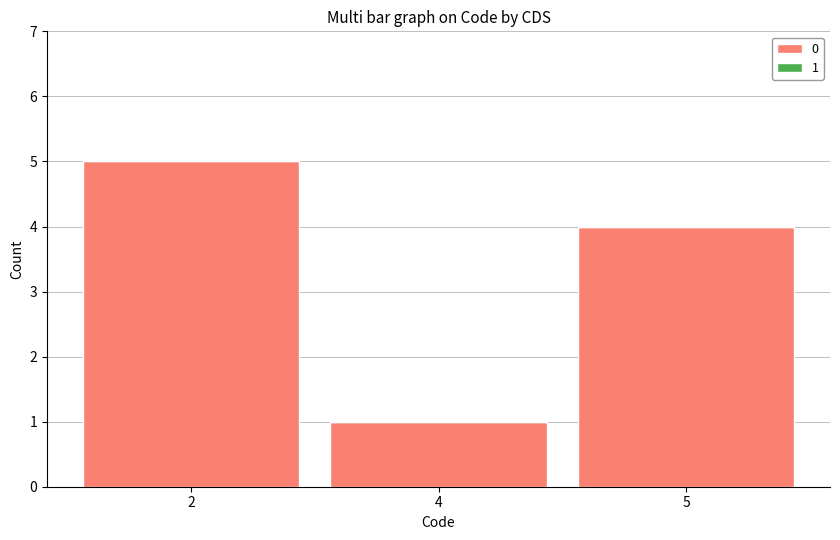

What is the maximum value shown in the chart?

5